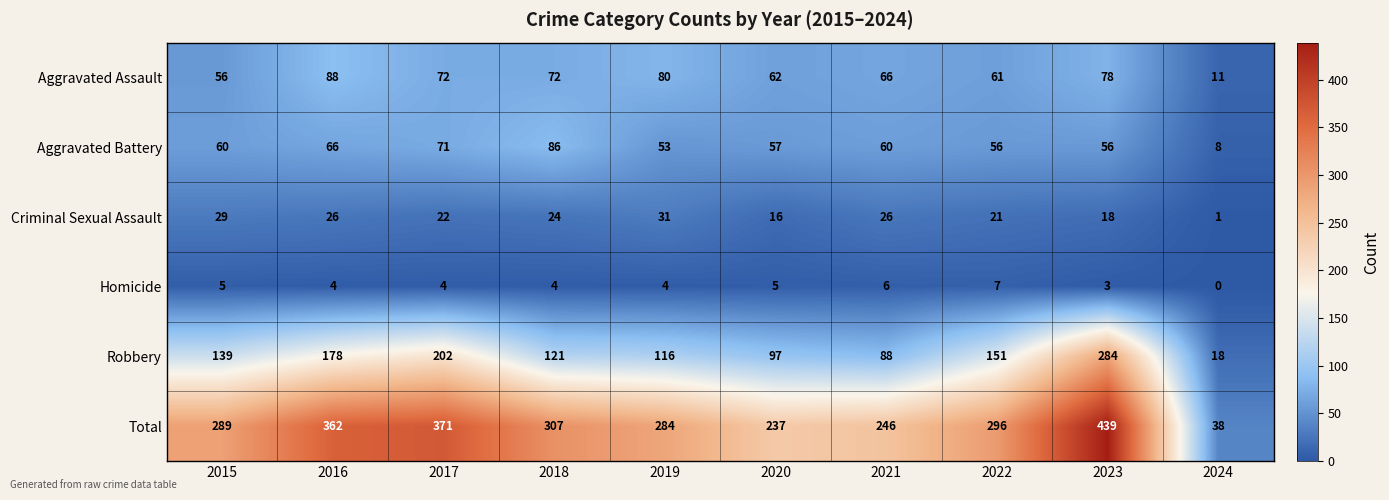

At 2017, list the series in order from smallest to largest.

Homicide, Criminal Sexual Assault, Aggravated Battery, Aggravated Assault, Robbery, Total